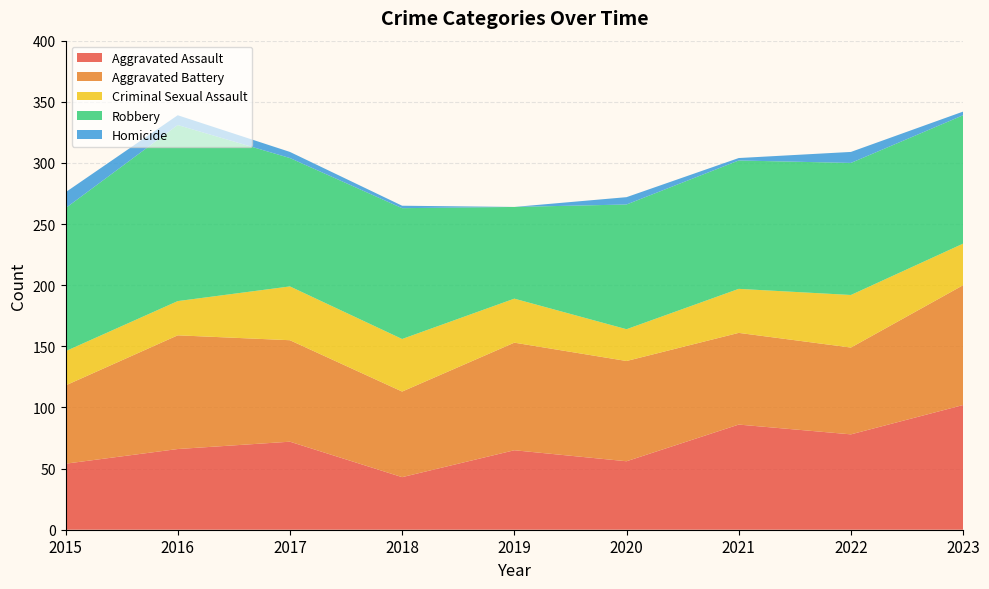

Reading left to right, transcribe all the data shown in this chart.

Aggravated Assault: 54	66	72	43	65	56	86	78	102
Aggravated Battery: 64	93	83	70	88	82	75	71	98
Criminal Sexual Assault: 28	28	44	43	36	26	36	43	34
Robbery: 117	144	105	107	75	102	105	108	105
Homicide: 13	8	5	2	0	6	2	9	3